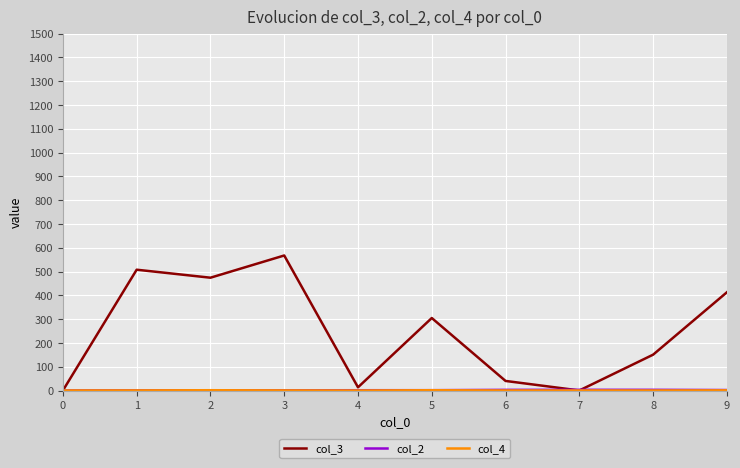

Where is the first local maximum for col_3?

1